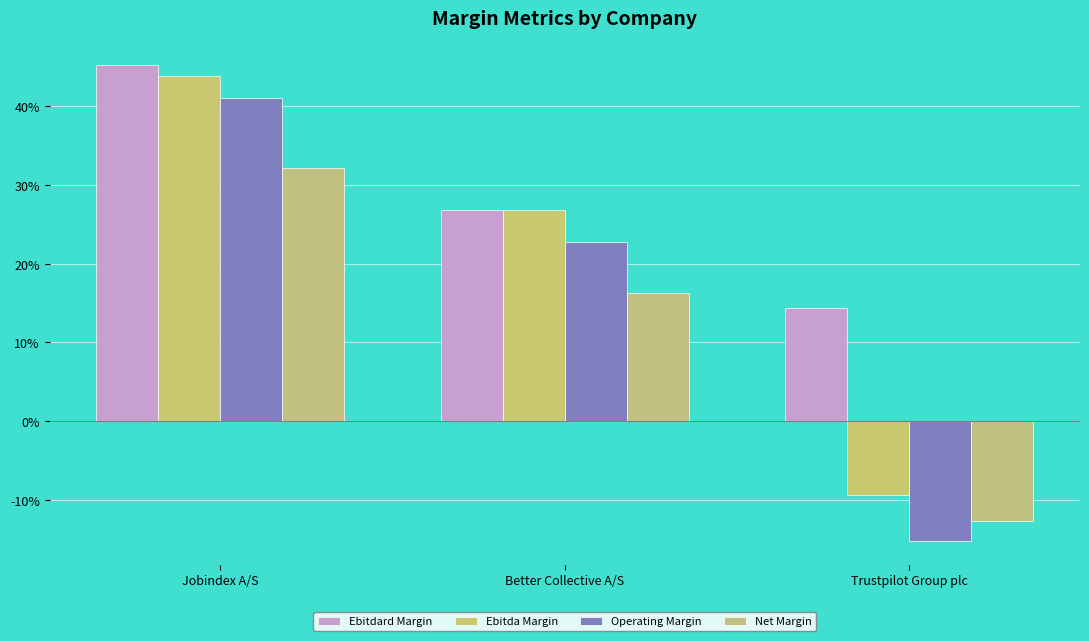

What is the label of the 2nd bar from the left?

Better Collective A/S